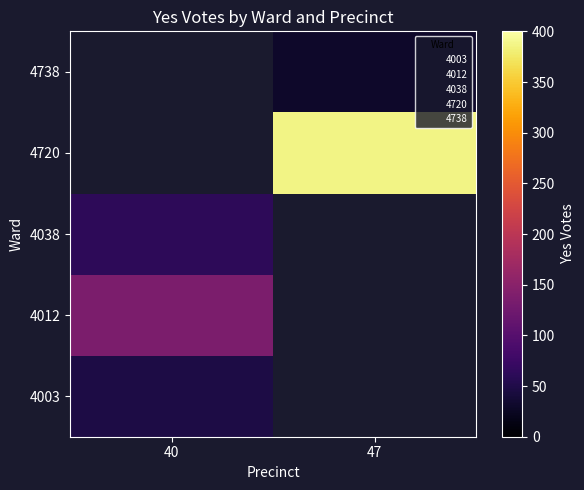

The value of 4012 at 40 is 137.0. True or false?

True